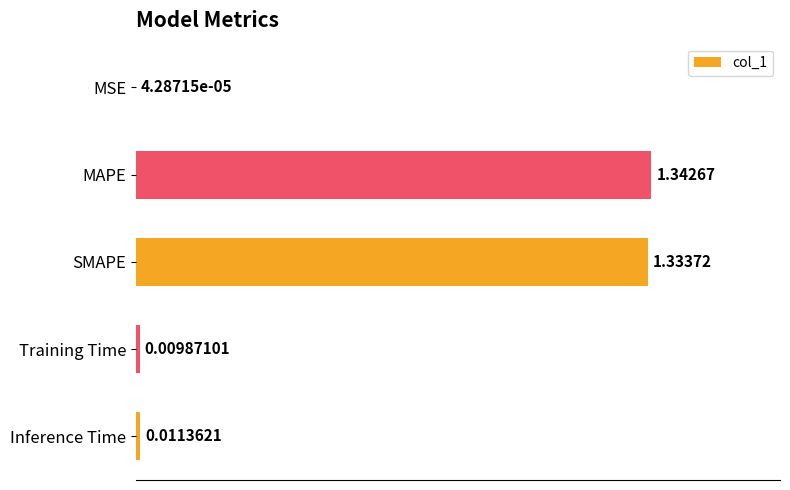

Where is the data nearest to the value 0?

MSE